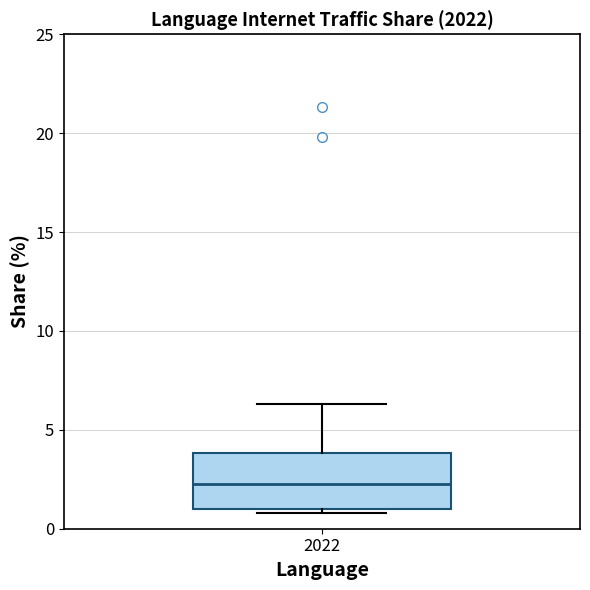

Read this box plot against the y-axis: the position of the median line, the range covered by the box, and the ends of both whiskers. The values are not printed on the chart, so give them approximately, as read against the axis.

median 2.5, box 1.0 to 4.0, whiskers 1.0 (just below the box's lower edge) to 6.5